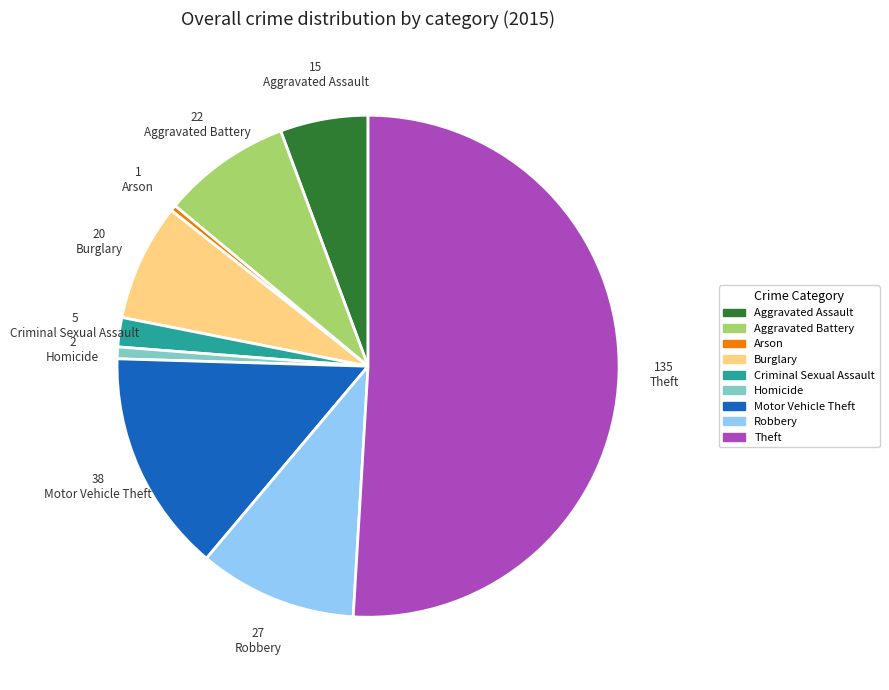

Which category has the biggest portion of the pie?

Theft